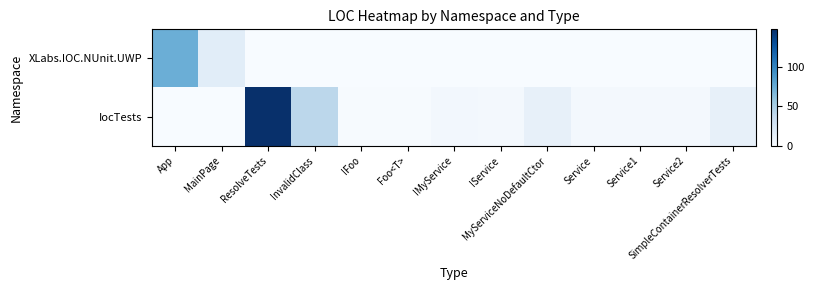

Reading right to left, transcribe all the data shown in this chart.

XLabs.IOC.NUnit.UWP: SimpleContainerResolverTests=0	Service2=0	Service1=0	Service=0	MyServiceNoDefaultCtor=0	IService=0	IMyService=0	Foo<T>=0	IFoo=0	InvalidClass=0	ResolveTests=0	MainPage=16	App=73
IocTests: SimpleContainerResolverTests=12	Service2=3	Service1=3	Service=3	MyServiceNoDefaultCtor=12	IService=3	IMyService=4	Foo<T>=1	IFoo=1	InvalidClass=41	ResolveTests=147	MainPage=0	App=0